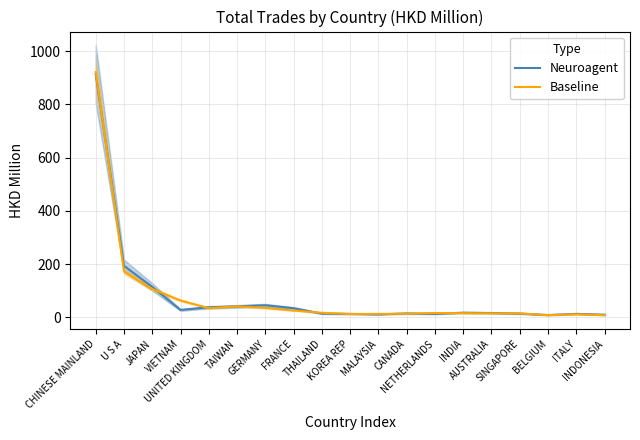

What is the label of the 8th point from the left?

FRANCE